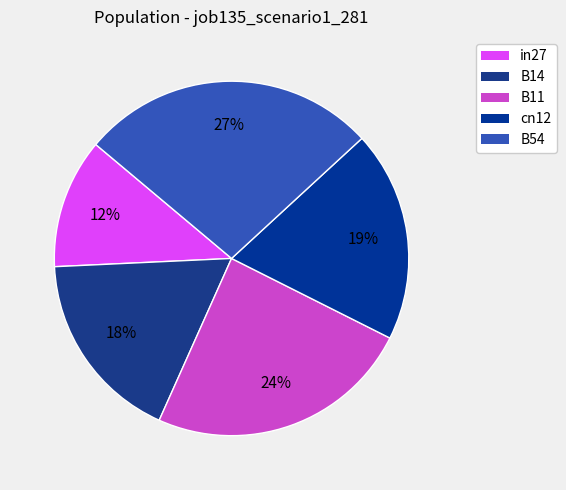

Is there a majority slice in this chart?

No